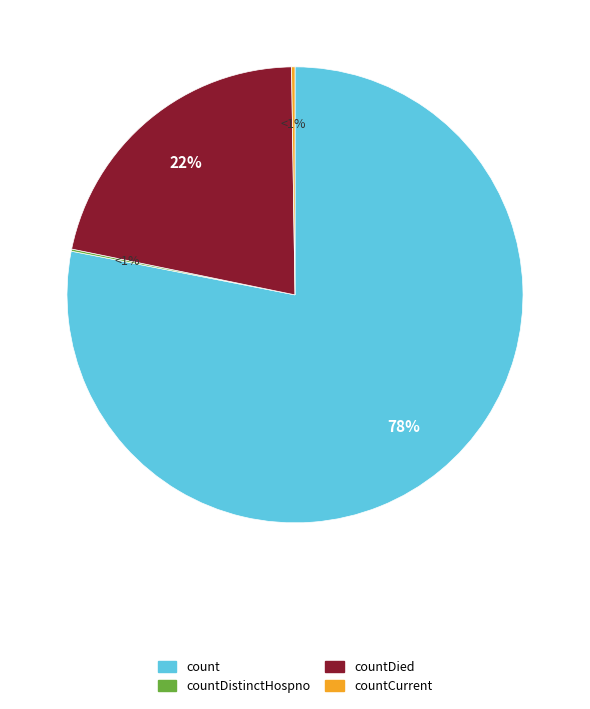

To the nearest percent, what is the difference between the largest and smallest slice percentages?

78%